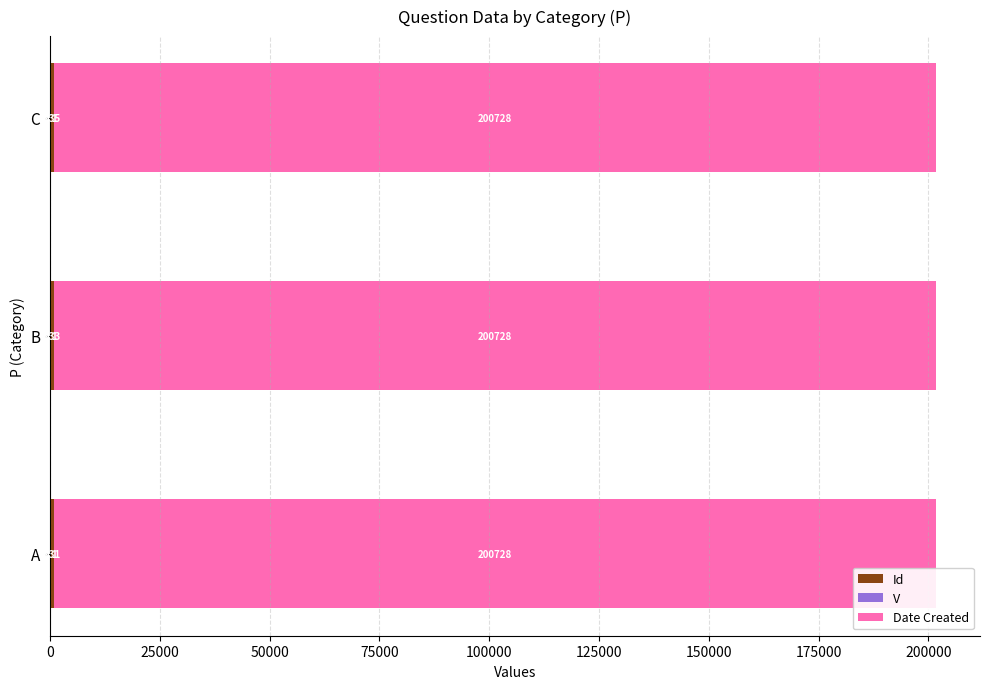

At which category is the sum across all series the highest?

C